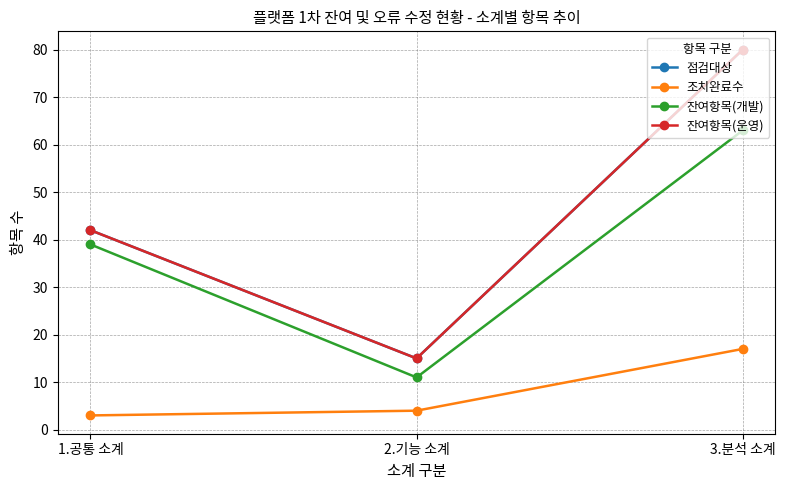

Is this an area chart (filled region under the line)?

No